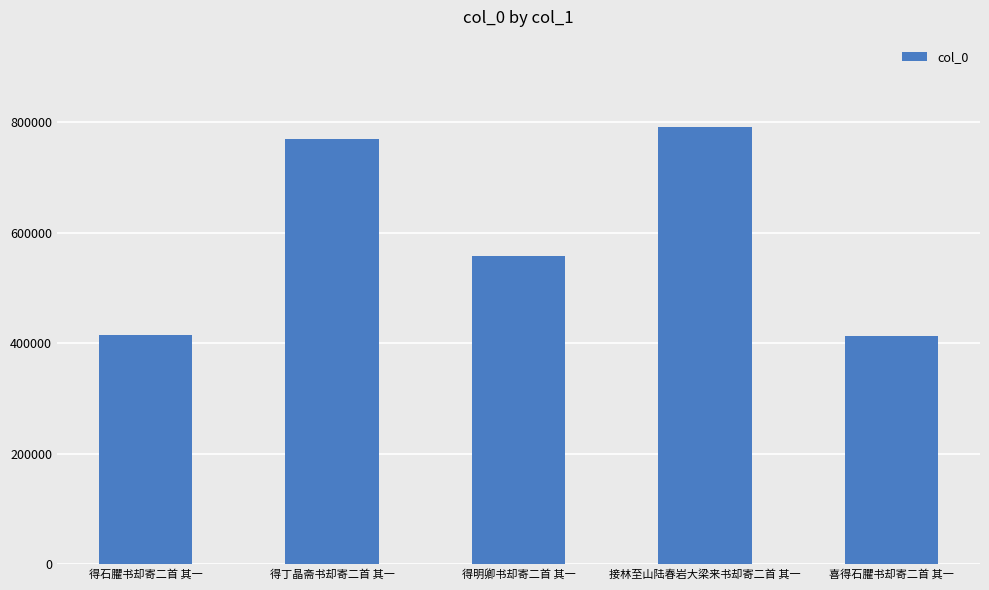

What is the change in value from 得丁晶斋书却寄二首 其一 to 接林至山陆春岩大梁来书却寄二首 其一?

+20736